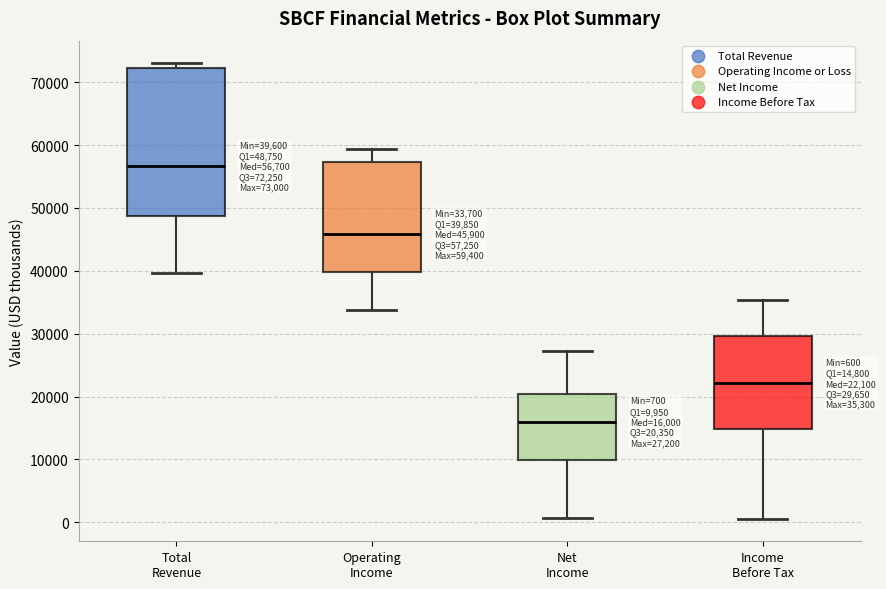

Which box's median line is the lowest?

Net Income